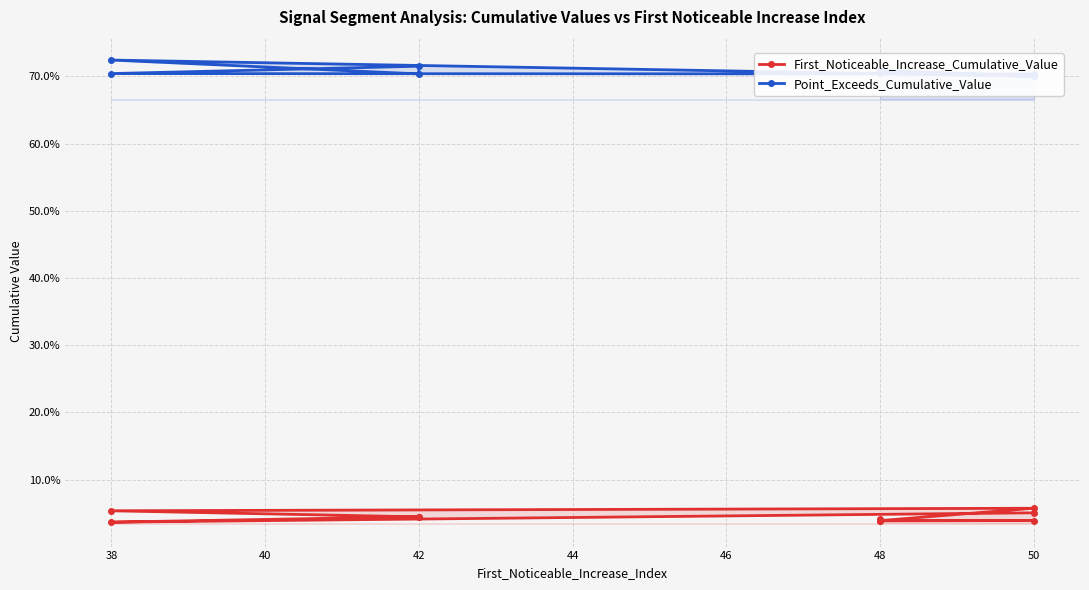

True or false: Point_Exceeds_Cumulative_Value and First_Noticeable_Increase_Cumulative_Value cross at least once.

False